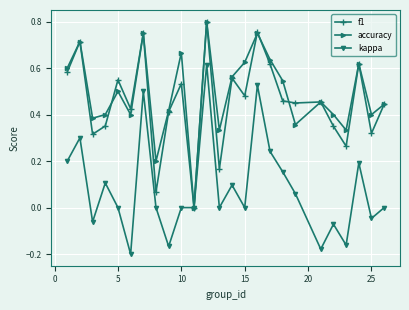

Does the chart display data point markers on the line(s)?

Yes